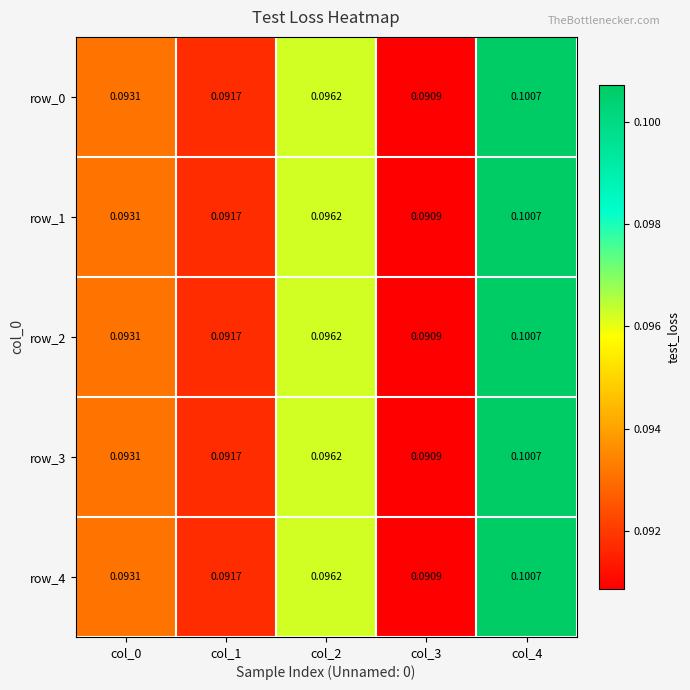

Is the value of row_1 at col_3 greater than the value of row_2 at col_2?

No